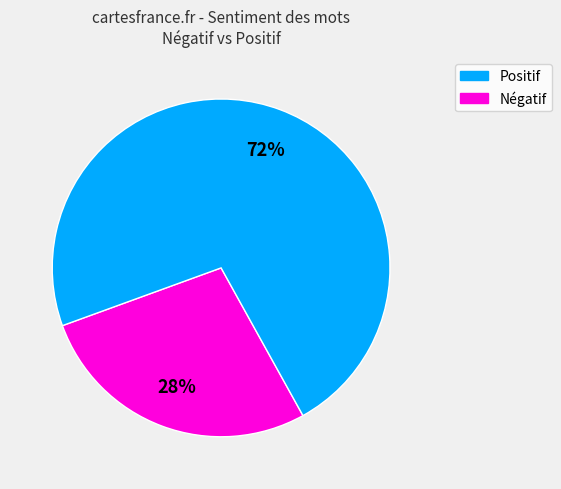

To the nearest percent, what is the average slice percentage?

50%